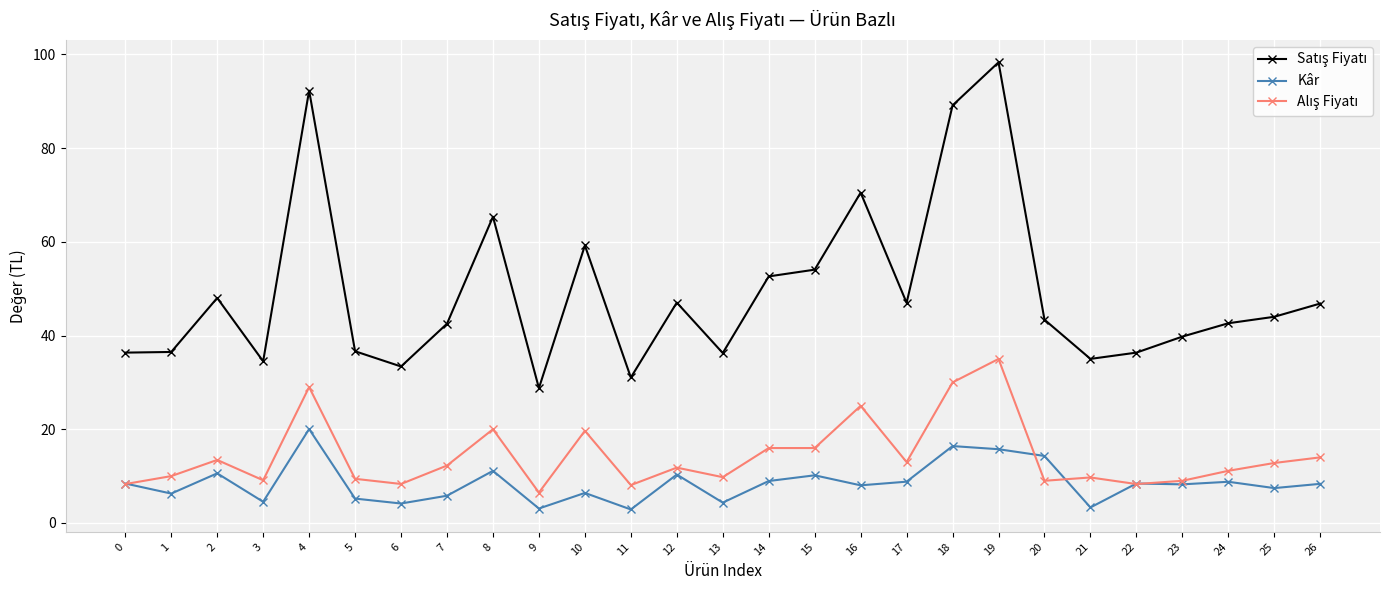

What is the total value across all series at 17?

68.8